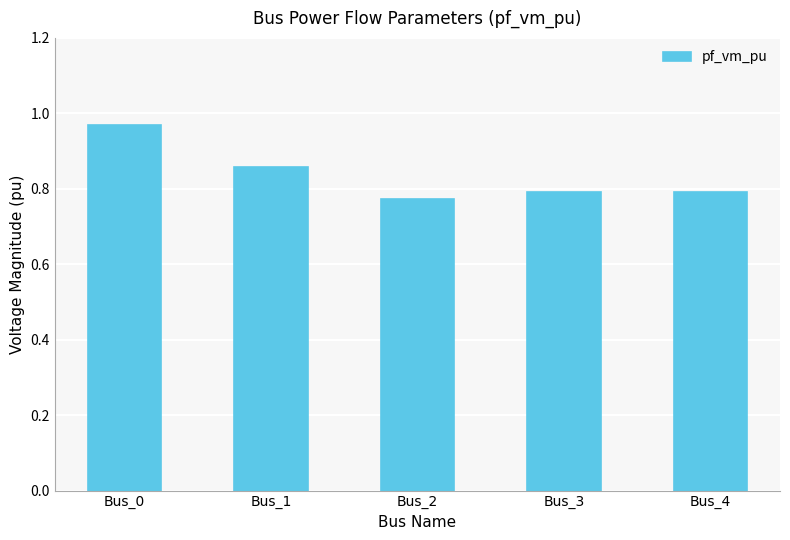

Which label corresponds to the largest value in the chart?

Bus_0